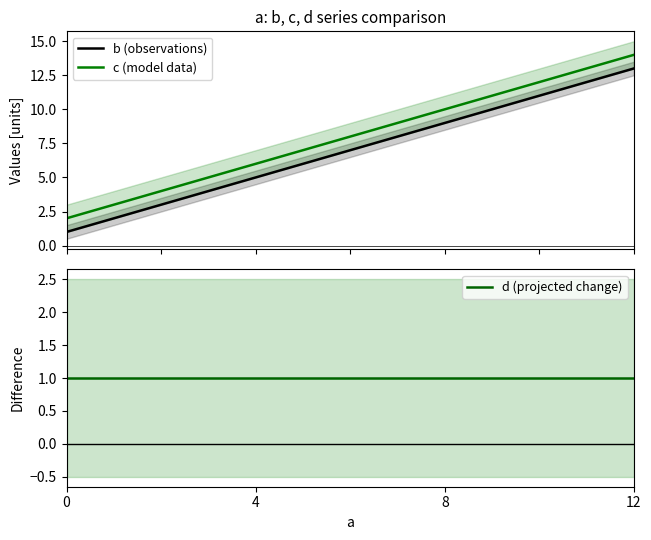

What is the average value of the c (model data) series?

8